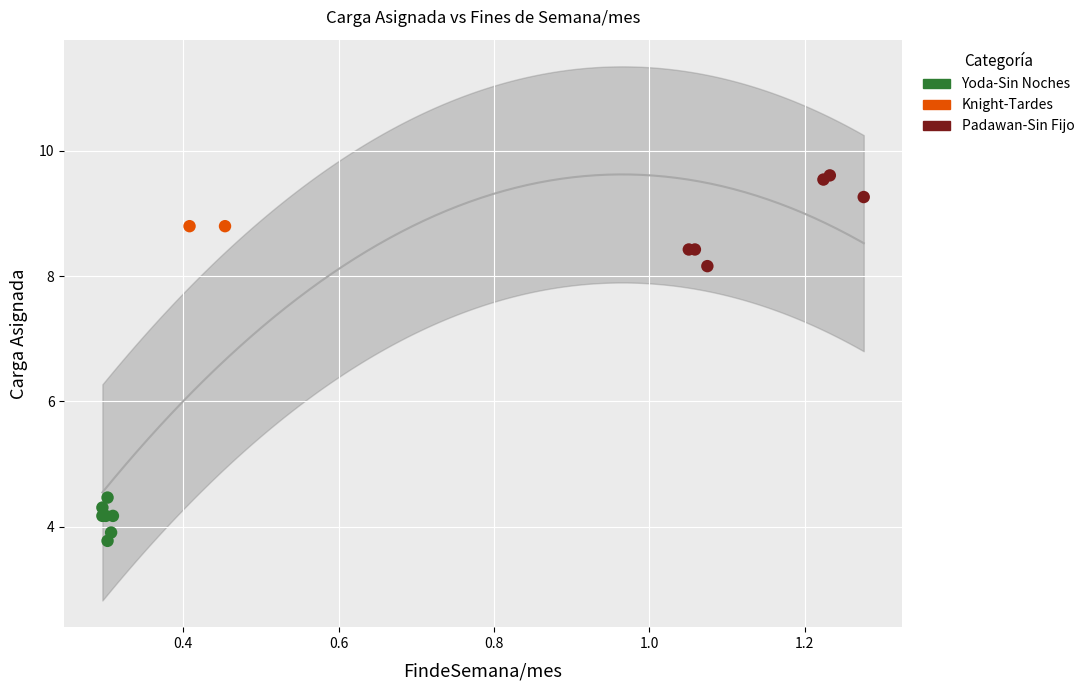

What are all the series names shown in the legend?

Yoda-Sin Noches, Knight-Tardes, Padawan-Sin Fijo